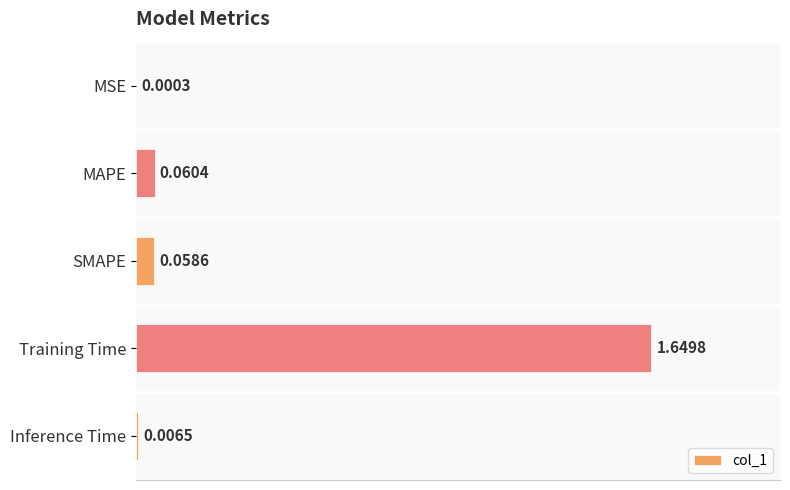

At which category does the chart reach its peak across all series?

Training Time